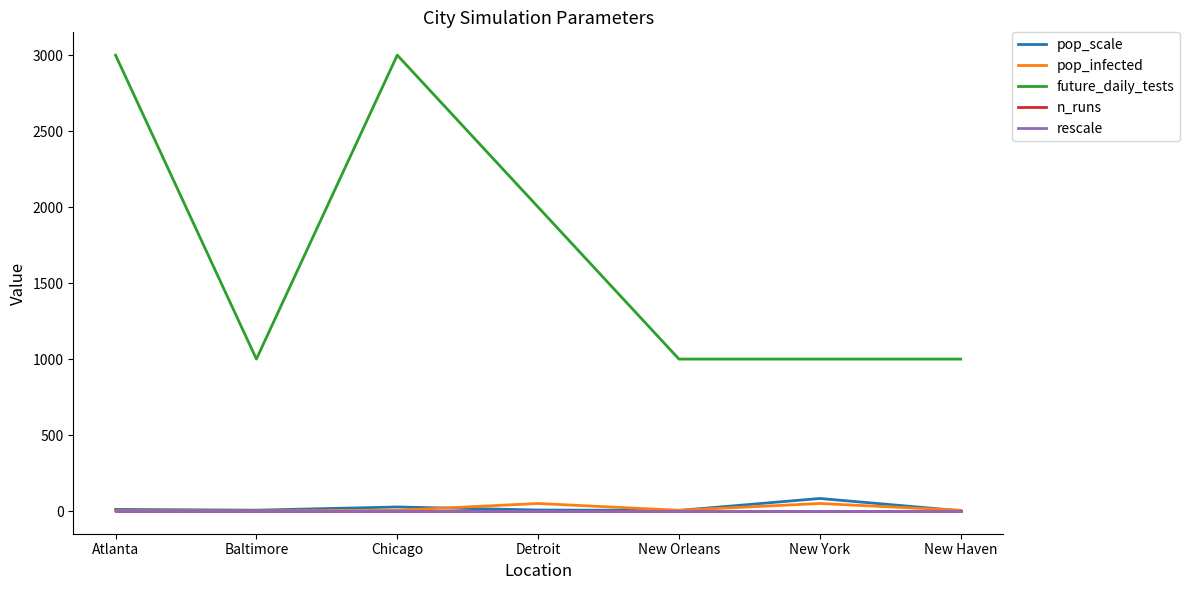

How many series are shown in this chart?

5